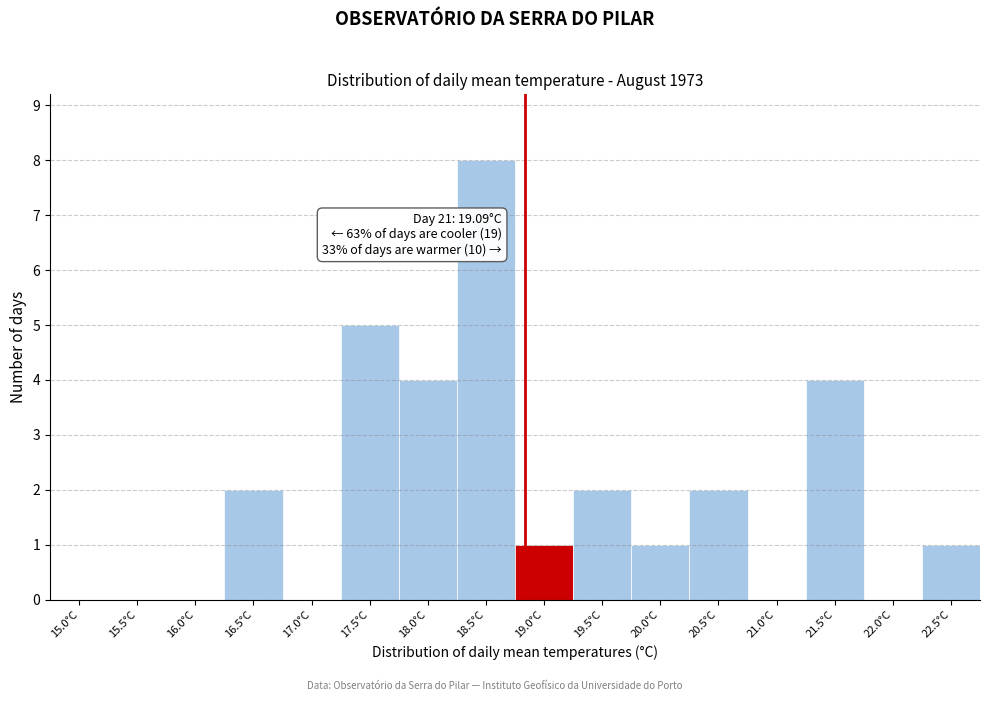

Reading right to left, extract all data points from this chart.

22.5°C=1	22.0°C=0	21.5°C=4	21.0°C=0	20.5°C=2	20.0°C=1	19.5°C=2	19.0°C=1	18.5°C=8	18.0°C=4	17.5°C=5	17.0°C=0	16.5°C=2	16.0°C=0	15.5°C=0	15.0°C=0